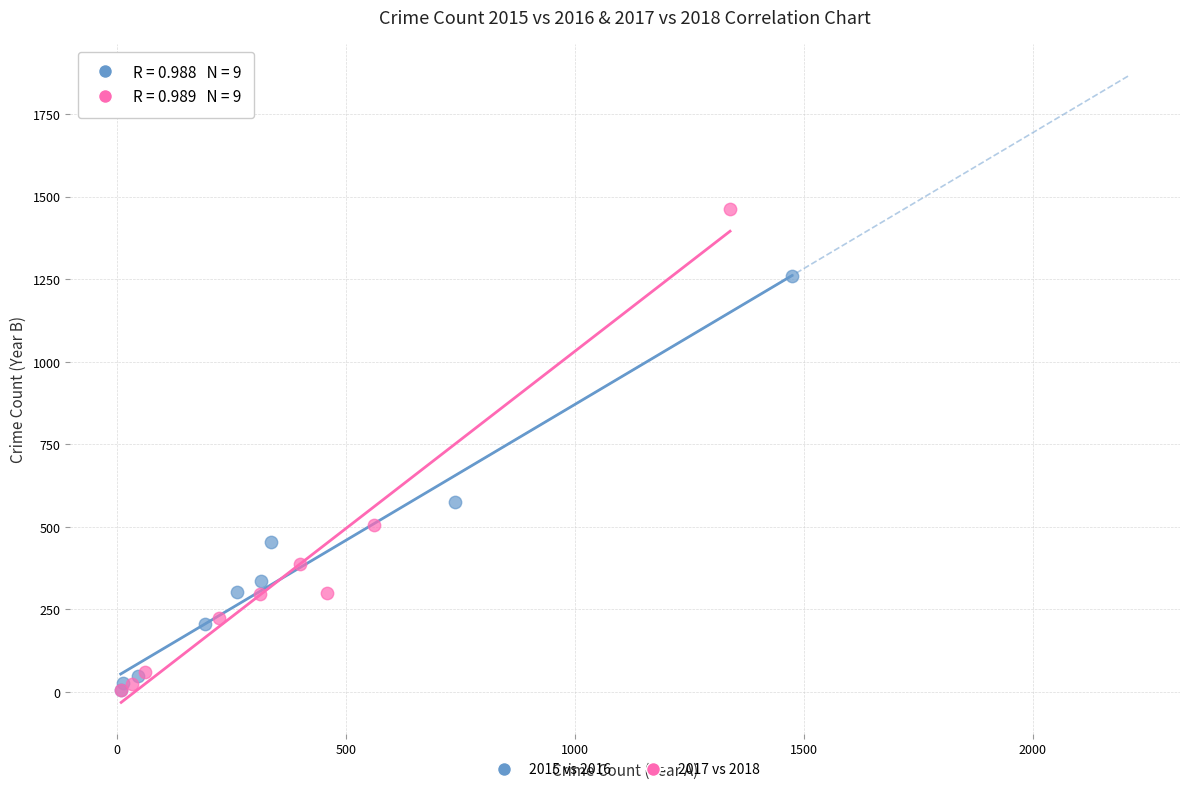

Which series has the largest Y range (max minus min)?

2017 vs 2018